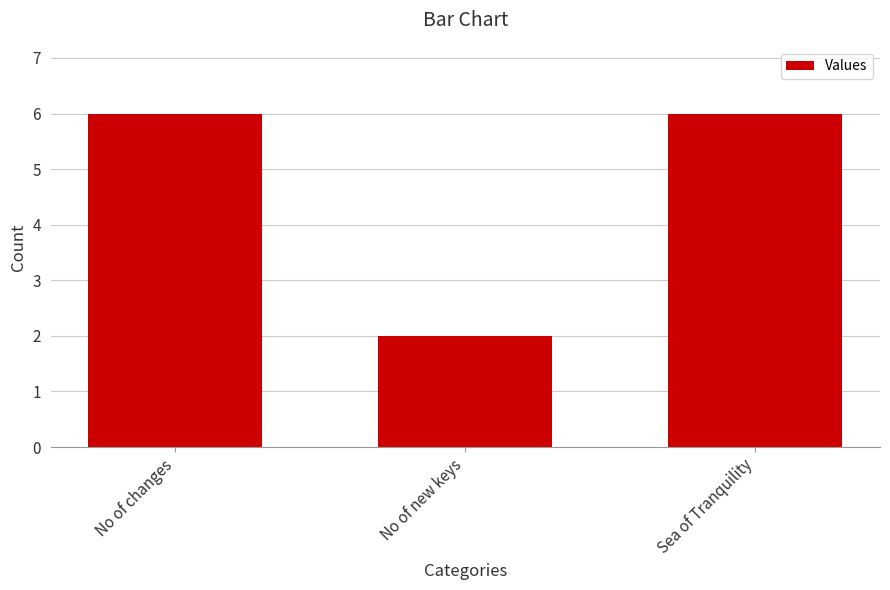

The value at No of changes is 3. True or false?

False